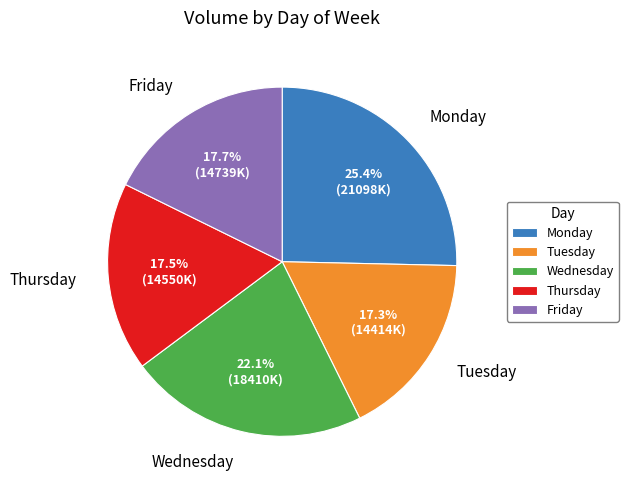

Is Thursday the majority of the pie?

No